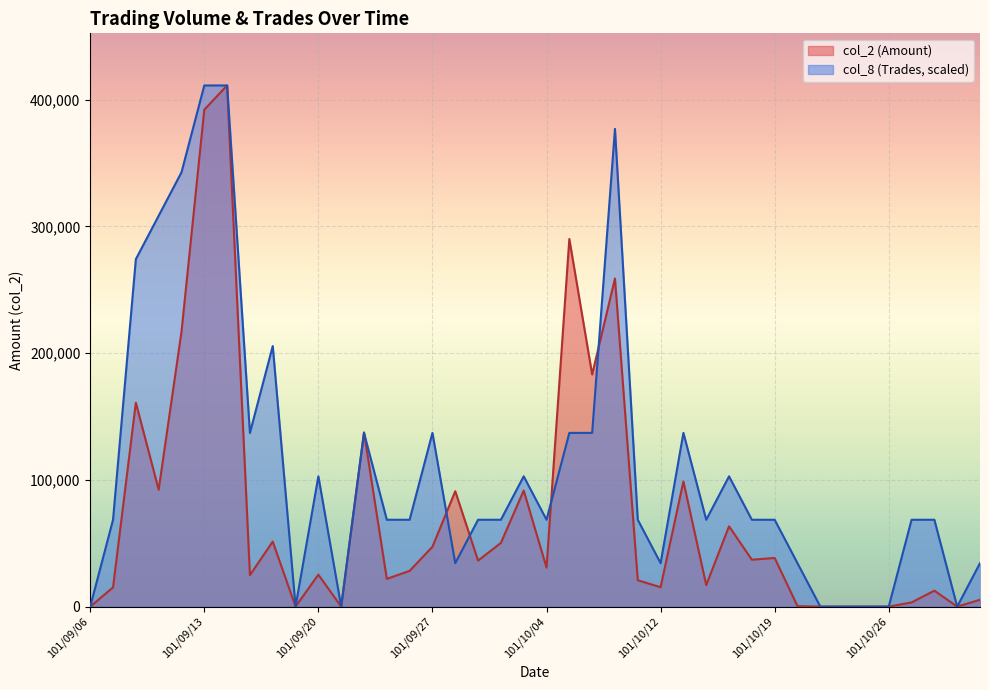

Is it true that col_8 (Trades) equals 367233.3 at 101/09/18?

False